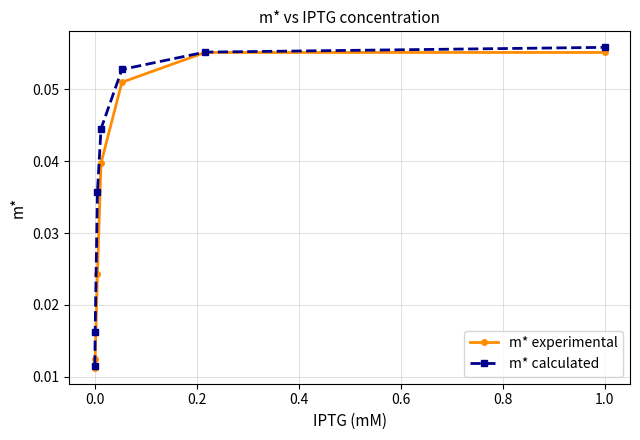

Which series has the largest total across all categories?

m* calculated